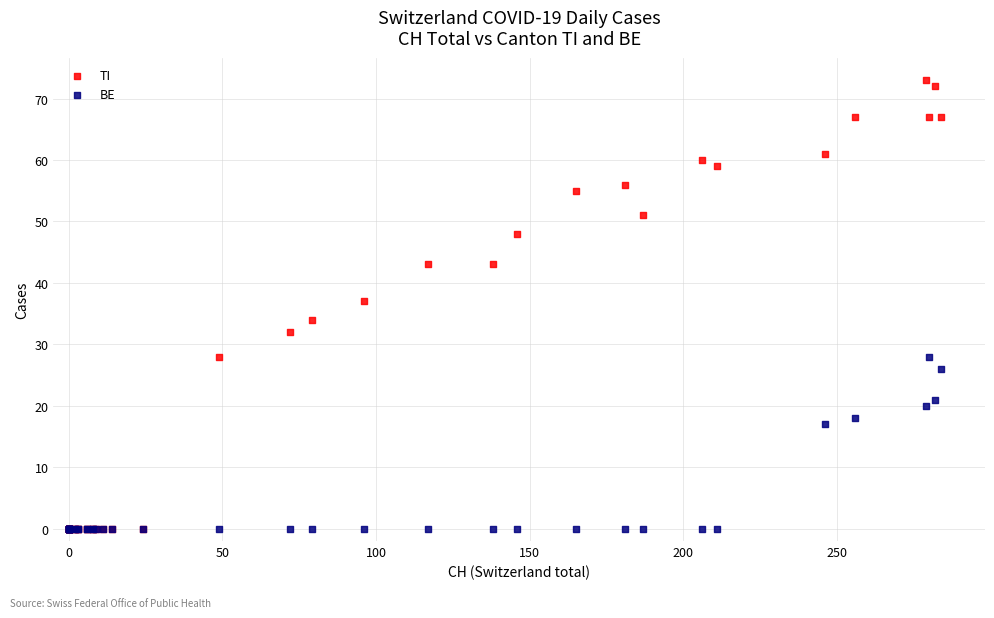

Which series has the largest Y range (max minus min)?

TI